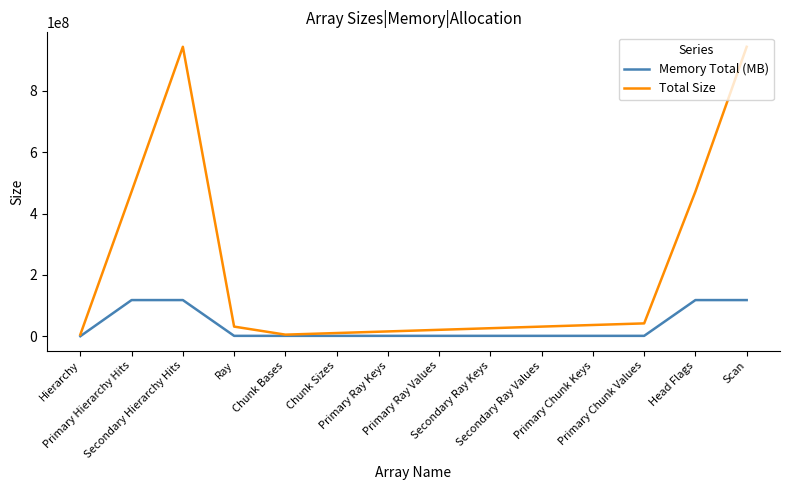

In Total Size, how many points are lower than both neighbors (excluding endpoints)?

1